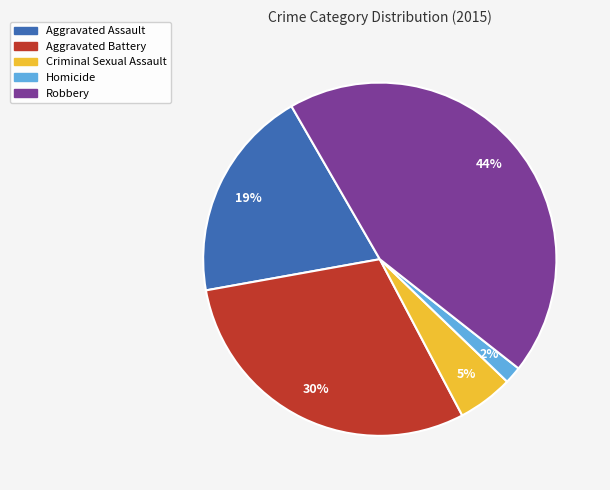

Which slice is the largest?

Robbery